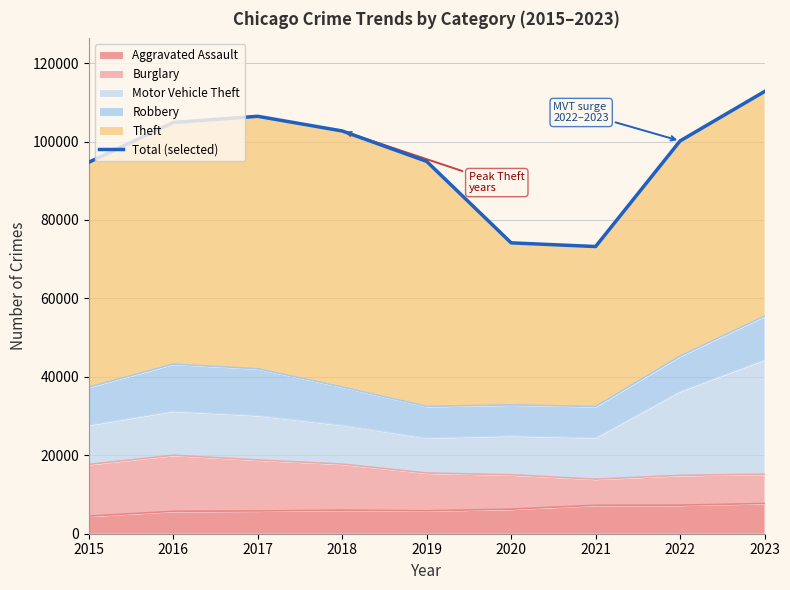

How many lines are shown in the chart?

1